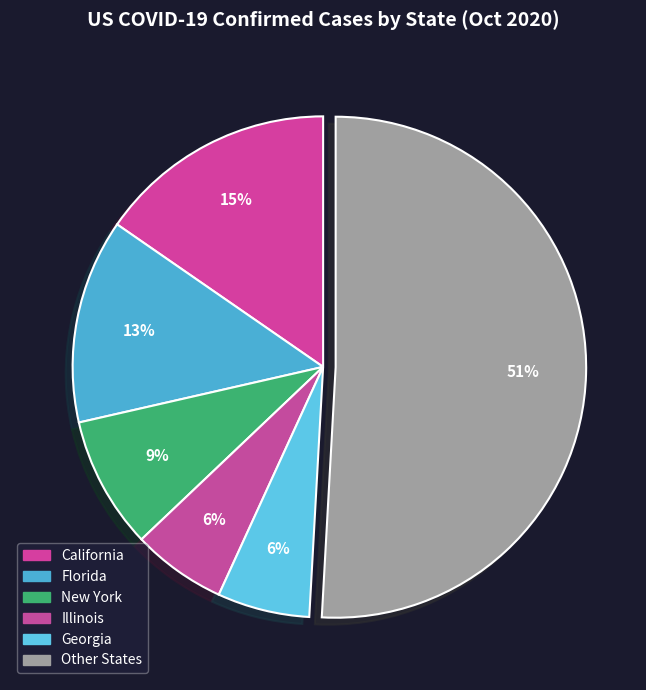

Count the number of slices in the pie.

6